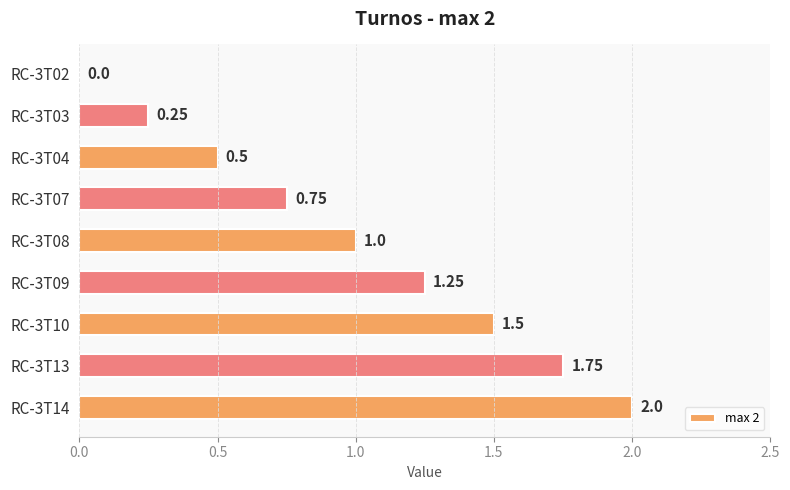

Between RC-3T04 and RC-3T10, which is larger?

RC-3T10